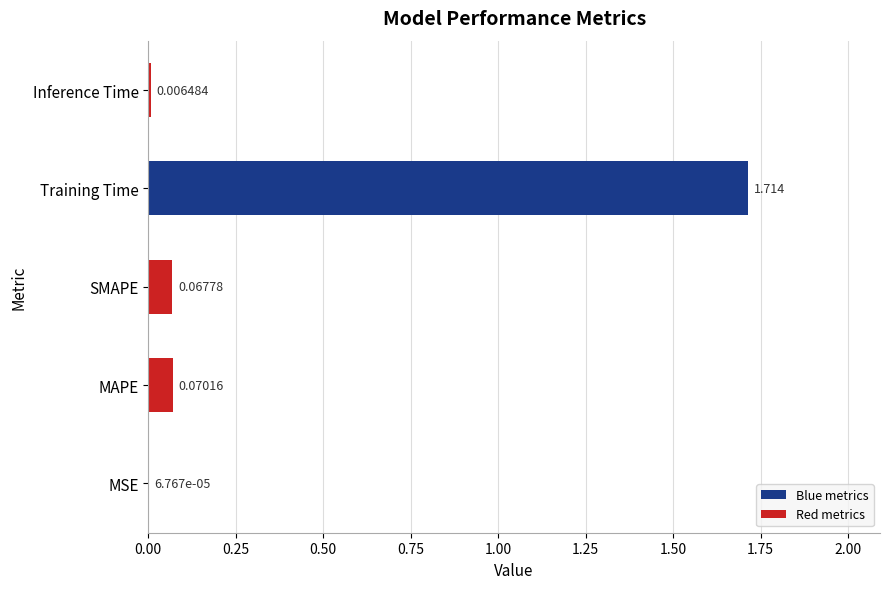

At which label is the value closest to 0?

MSE